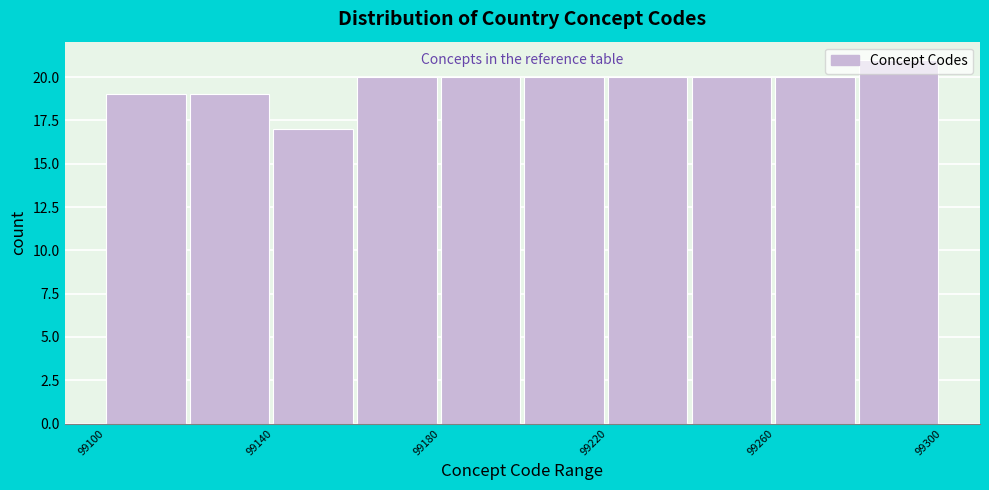

Over which range of the x-axis is the bar tallest?

99280 to 99300